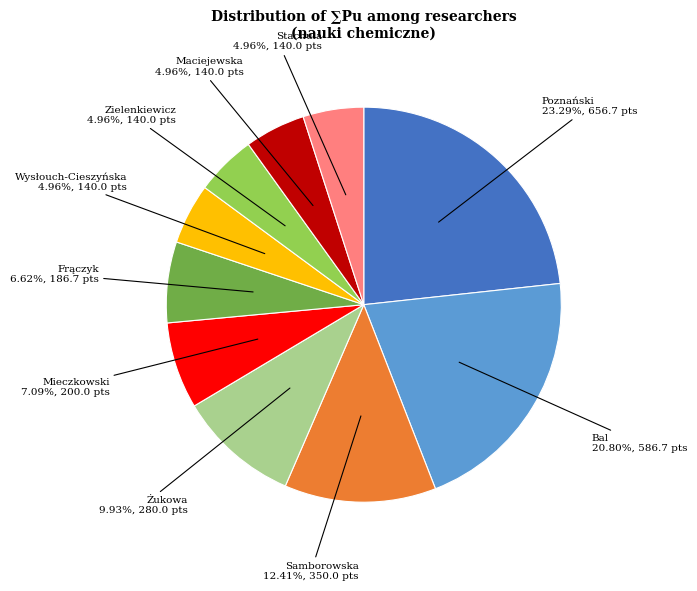

Rank the categories by value from highest to lowest.

Jarosław Poznański, Wojciech Bal, Emilia Samborowska, Lilia Żukowa, Adam Józef Mieczkowski, Tomasz Adam Frączyk, Aleksandra Wysłouch-Cieszyńska, Urszula Zielenkiewicz, Agnieszka Monika Maciejewska, Paulina Katarzyna Stachula